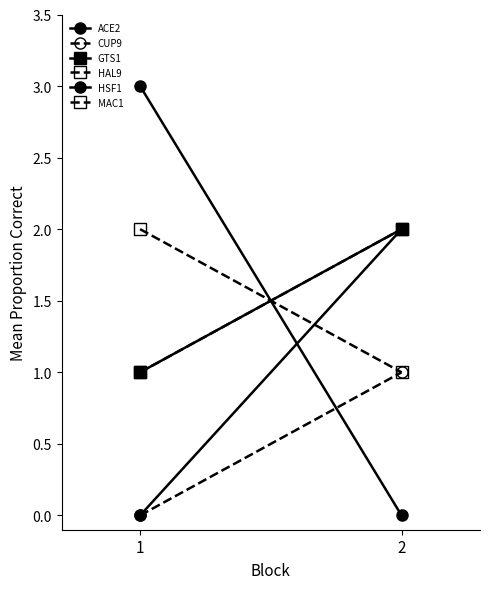

What is the difference between the HSF1 values at 1 and 2?

3